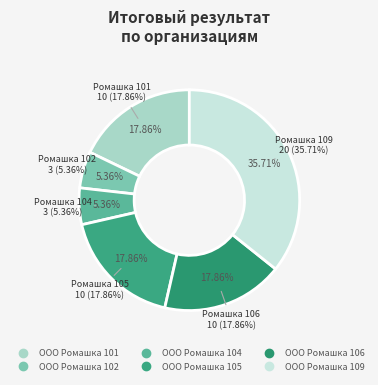

Approximately how many times larger is the value at ООО Ромашка 106 compared to ООО Ромашка 109?

0.5